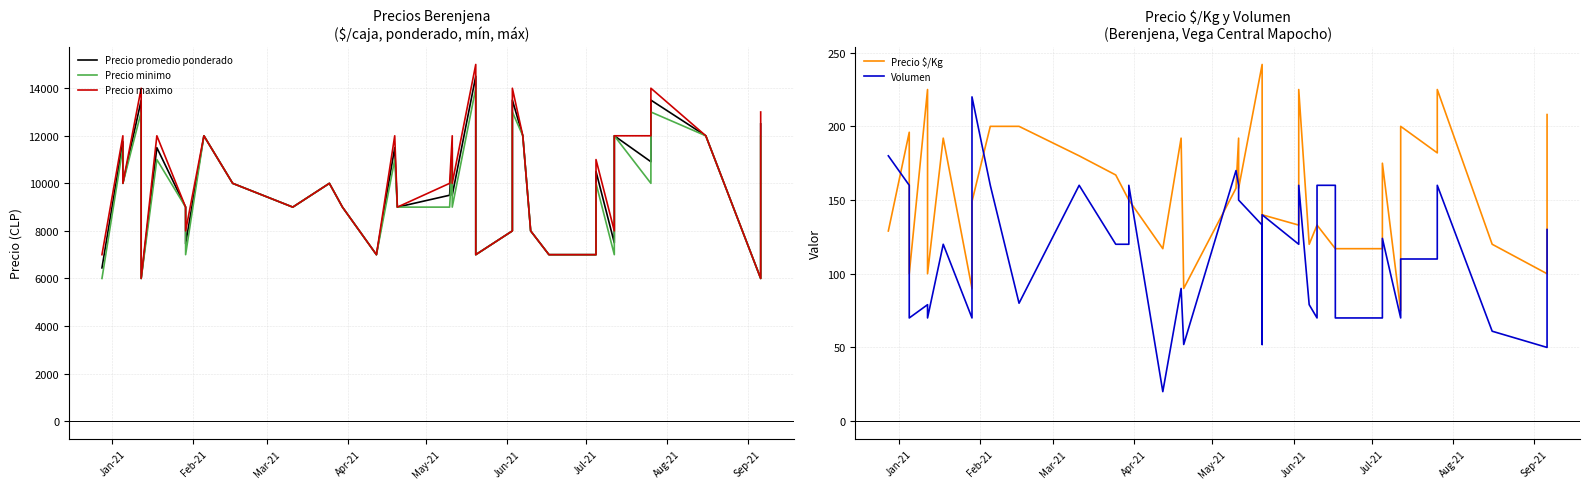

List the series in order of their peak value, highest first.

Precio maximo, Precio promedio ponderado, Precio minimo, Precio $/Kg, Volumen